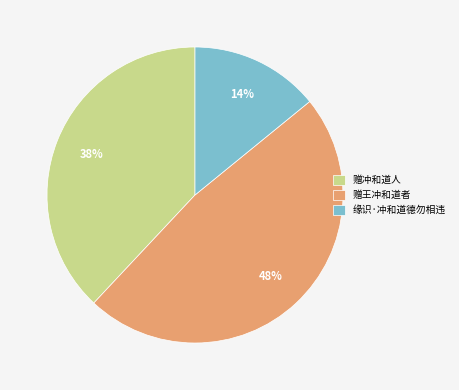

Approximately how many times larger is the value at 缘识·冲和道德勿相违 compared to 赠王冲和道者?

0.3